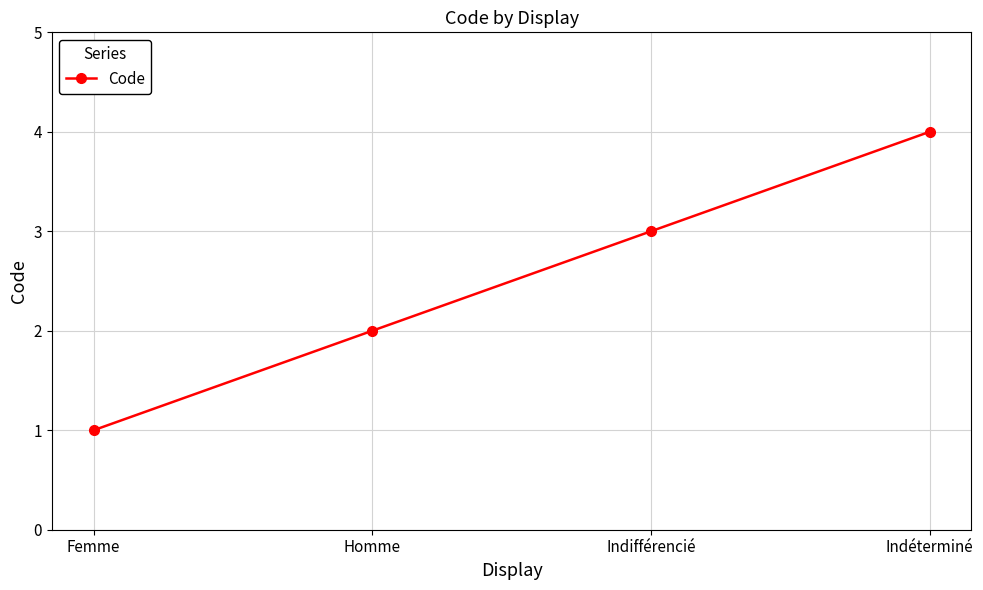

What is the difference between the maximum and minimum values?

3